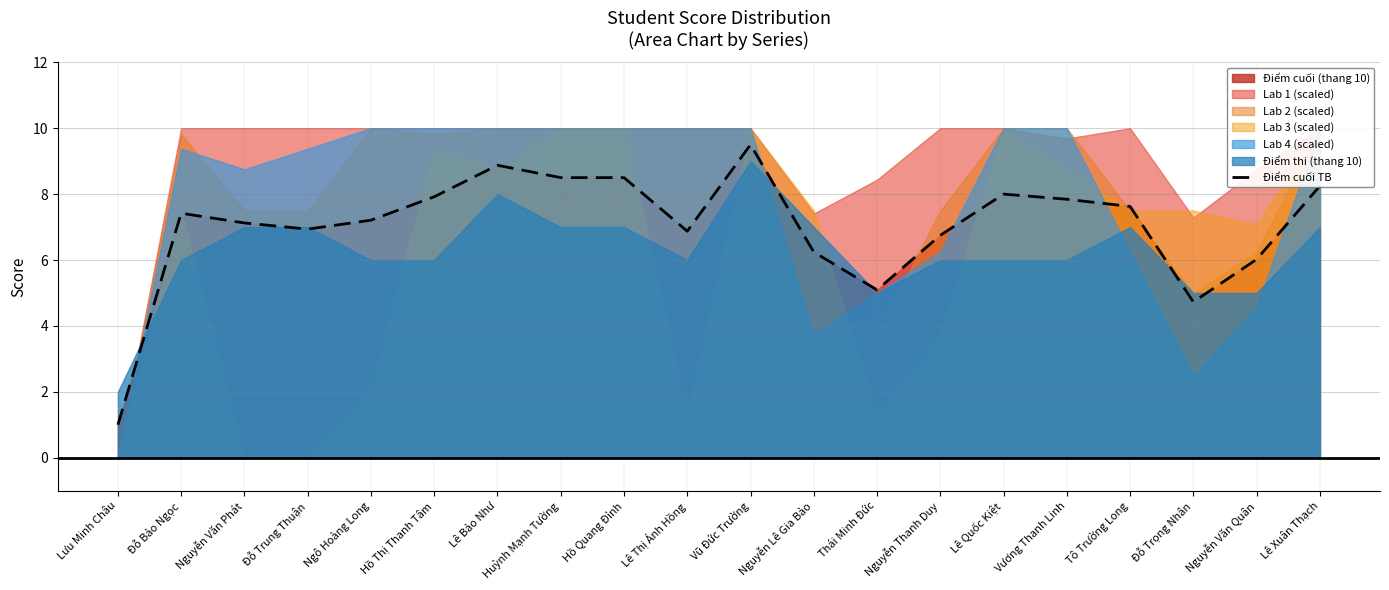

The chart shows a value of 2.6 at Vương Thanh Linh. True or false?

False